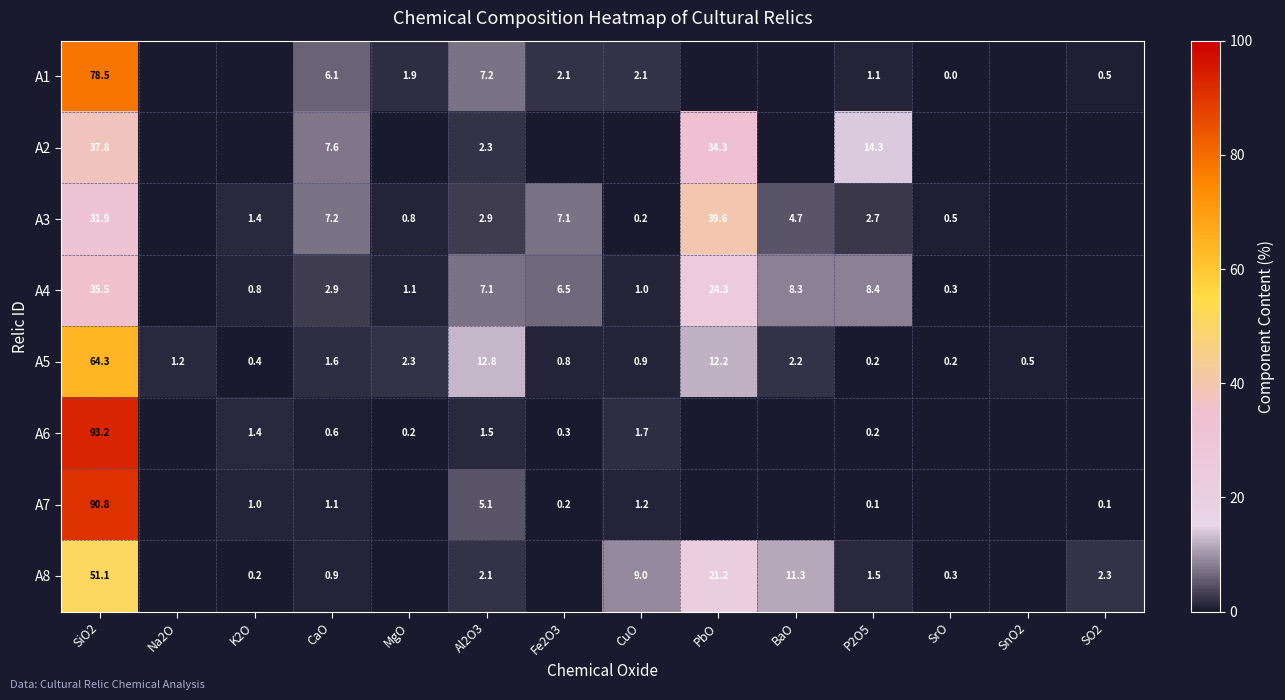

What is the sum of the A4 values at SiO2 and CaO?

38.4